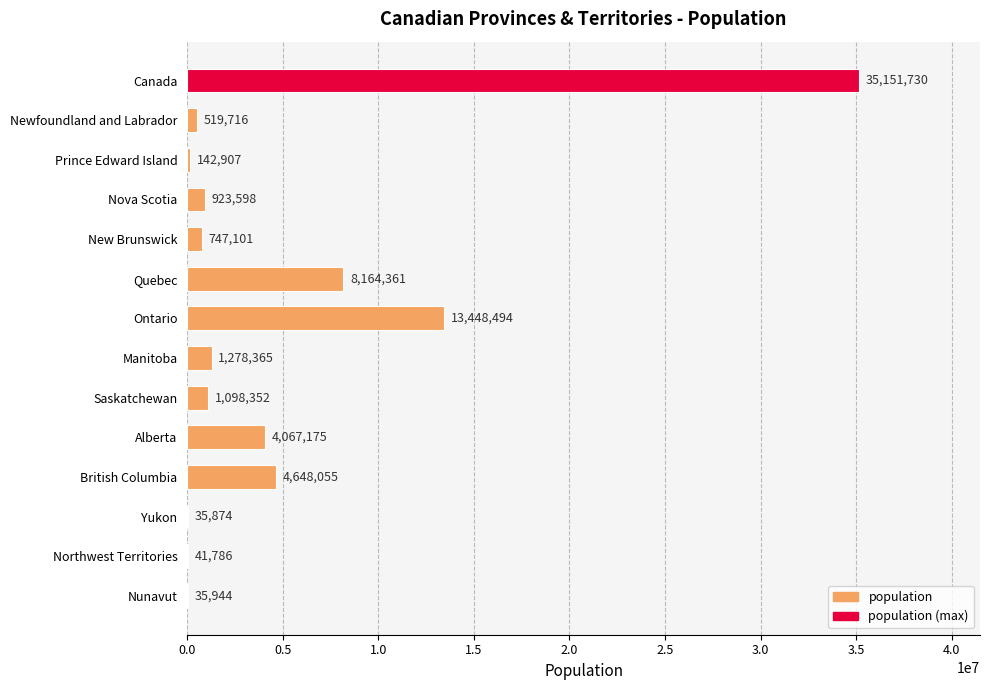

What is the greatest value displayed?

35151730